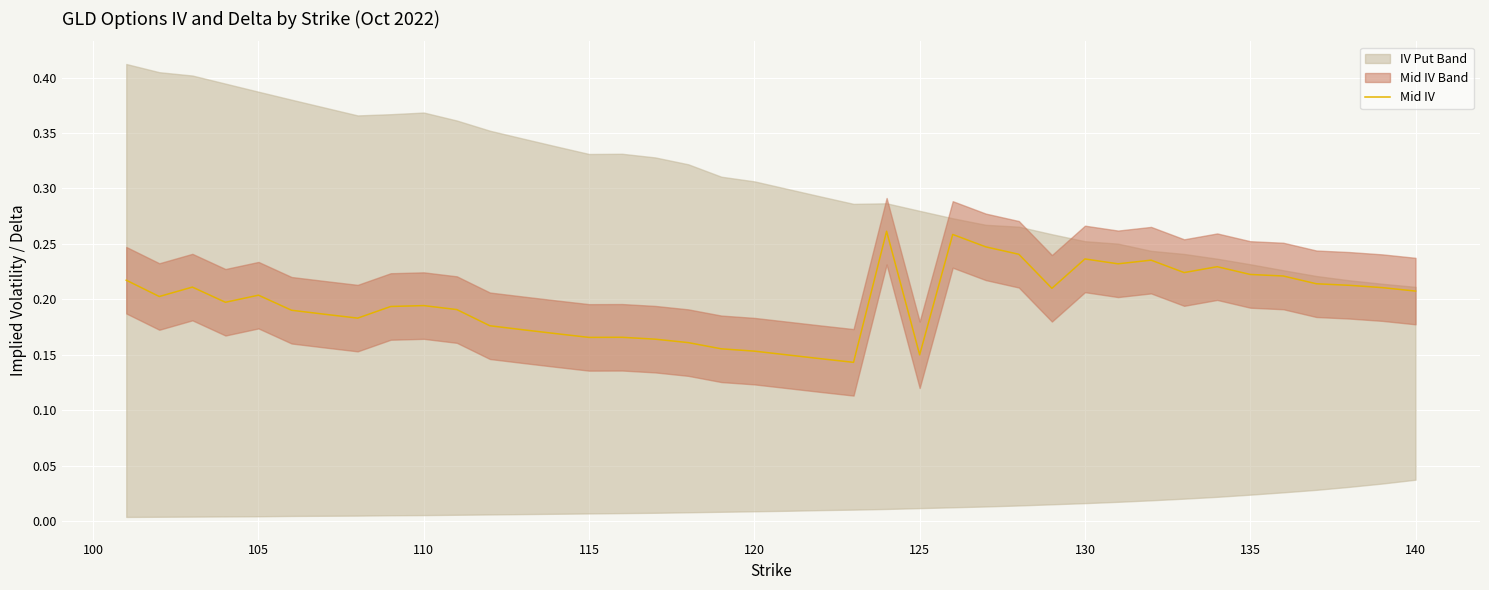

How many interior local peaks (higher than both neighbors) does the data have?

9